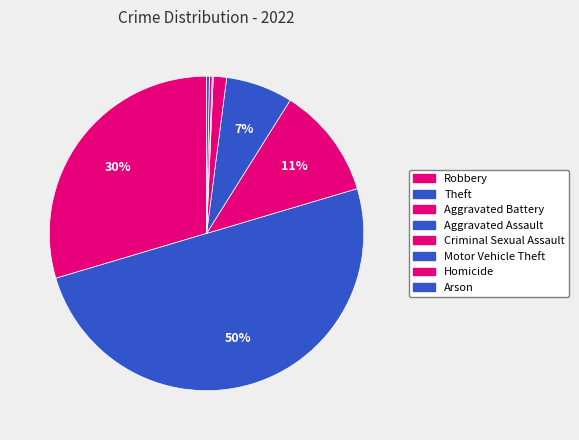

What is the total percentage of Arson and Homicide?

0.6%